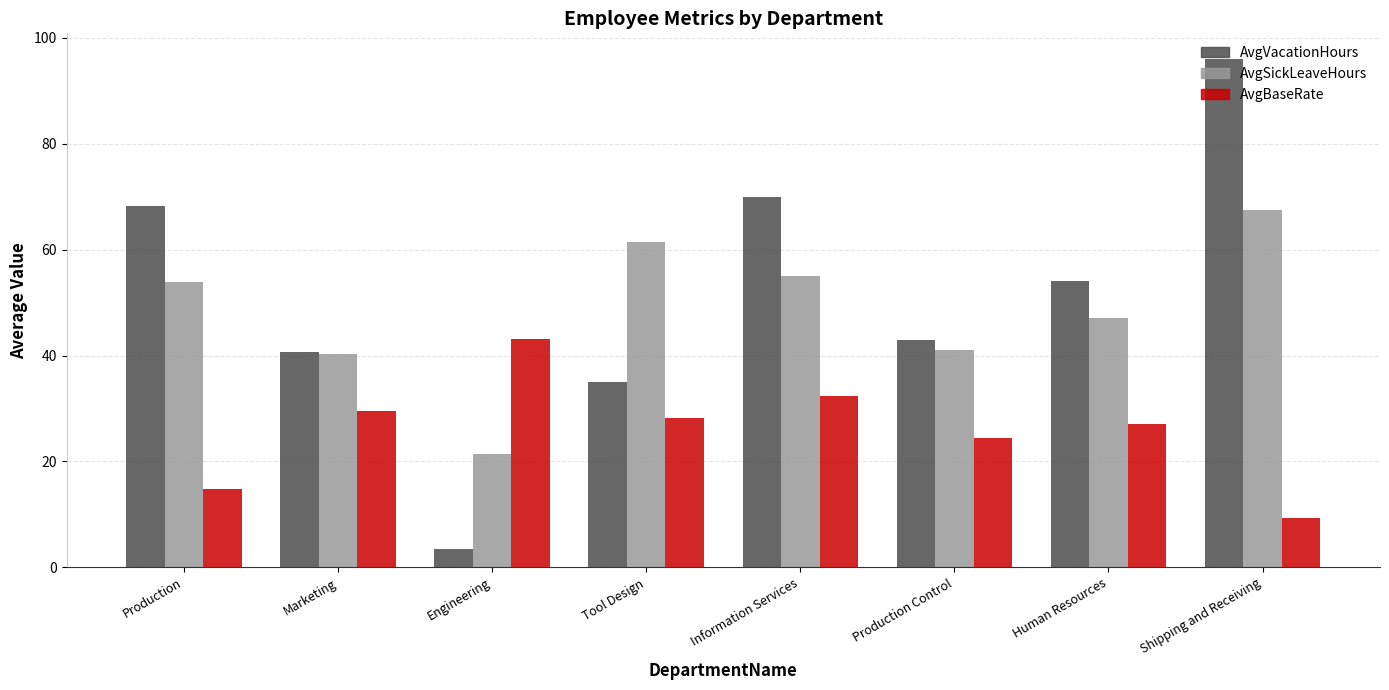

Where is AvgVacationHours nearest to the value 49?

Human Resources